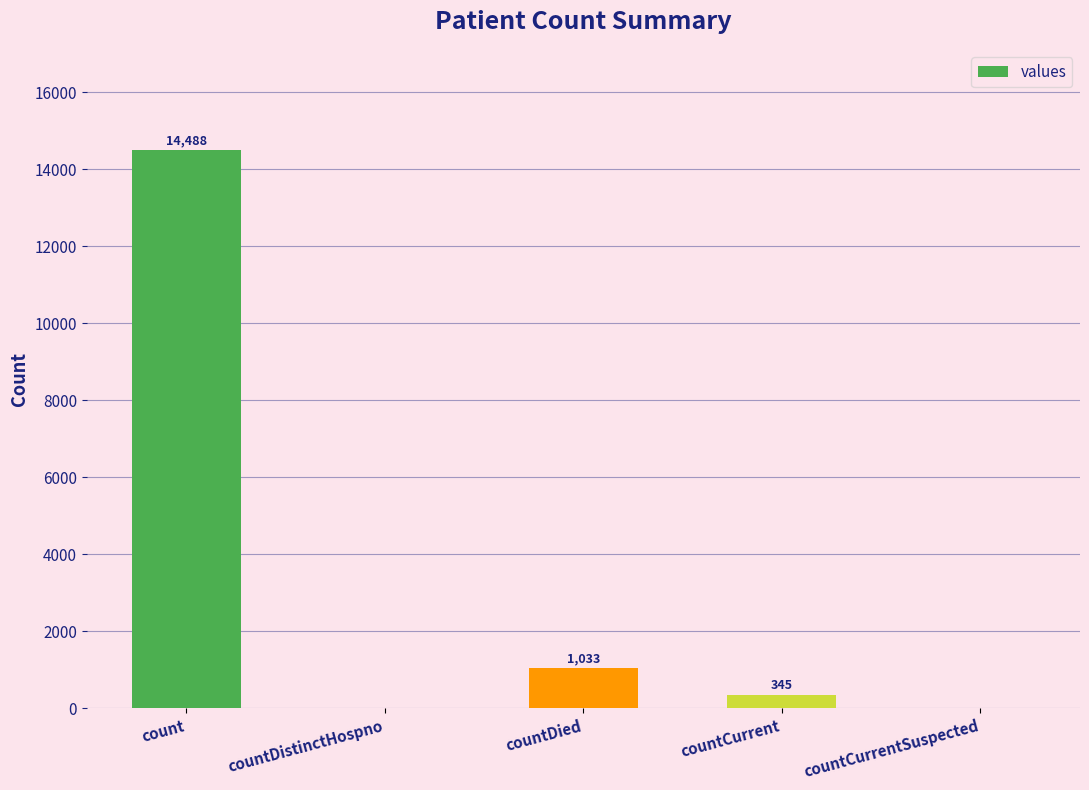

What is the sum of all values?

15866